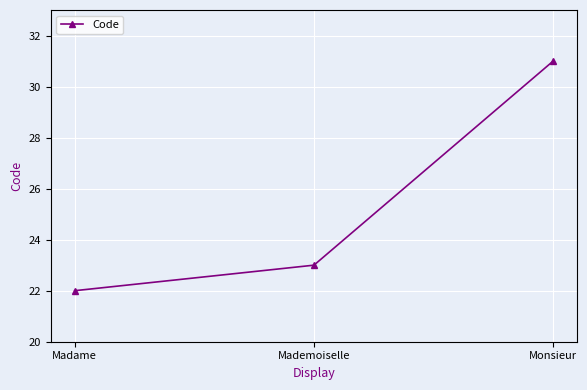

List the labels in order of value, largest first.

Monsieur, Mademoiselle, Madame